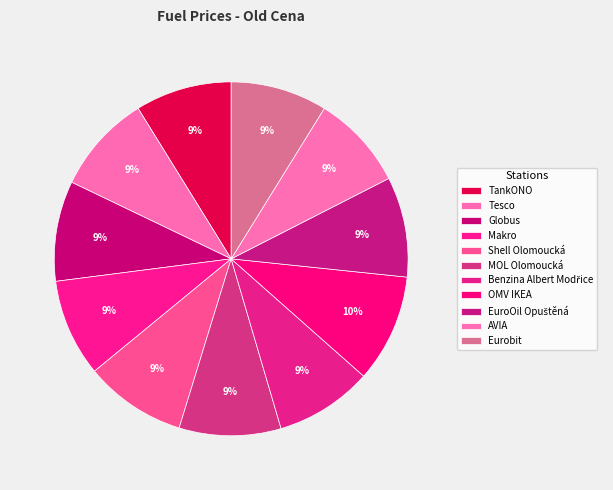

What percentage is the MOL Olomoucká slice, to the nearest percent?

9%